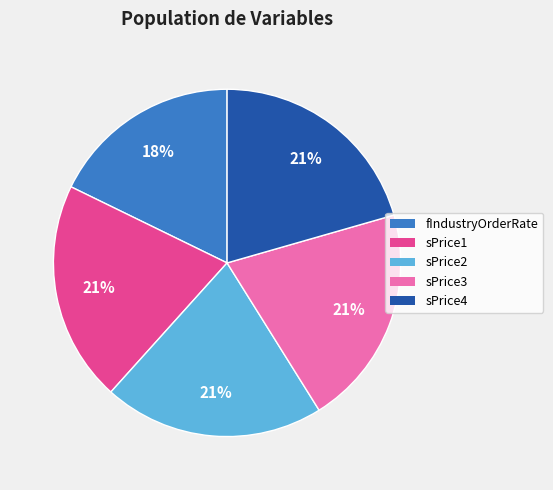

Is there a majority slice in this chart?

No